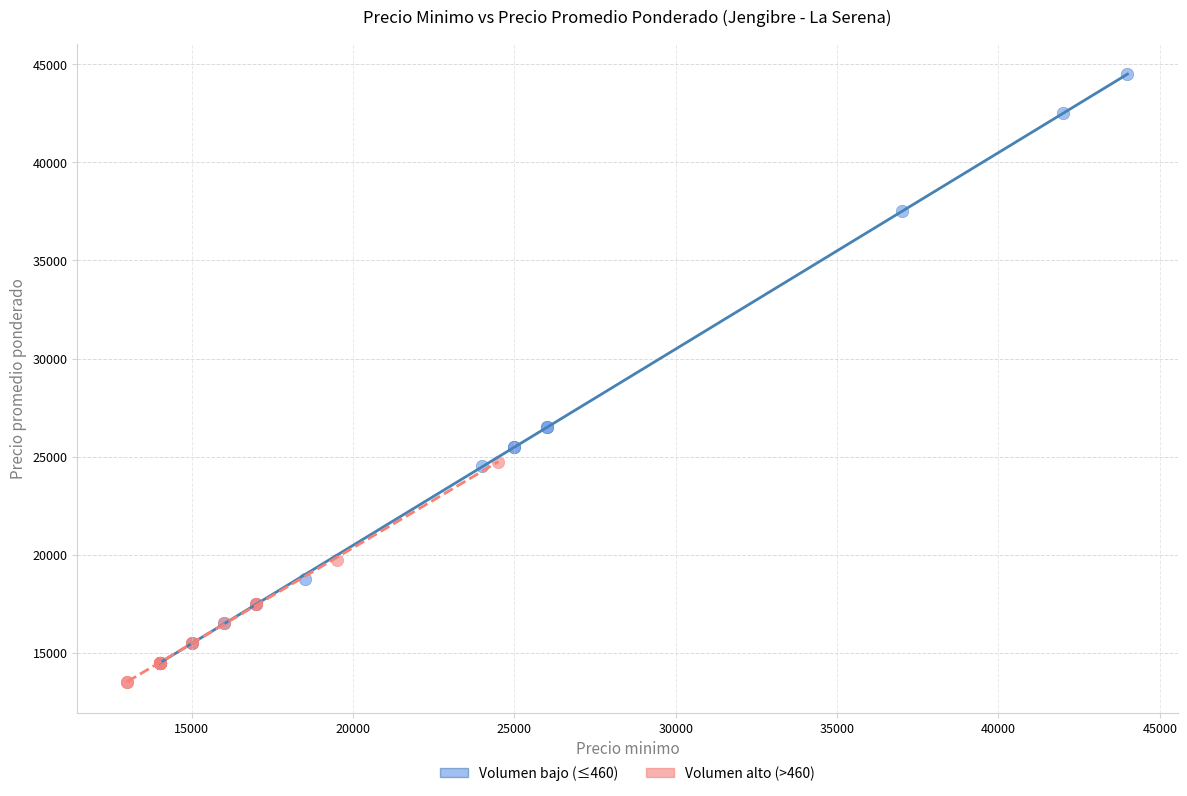

Which series contains the highest Y value?

Volumen bajo (≤460)